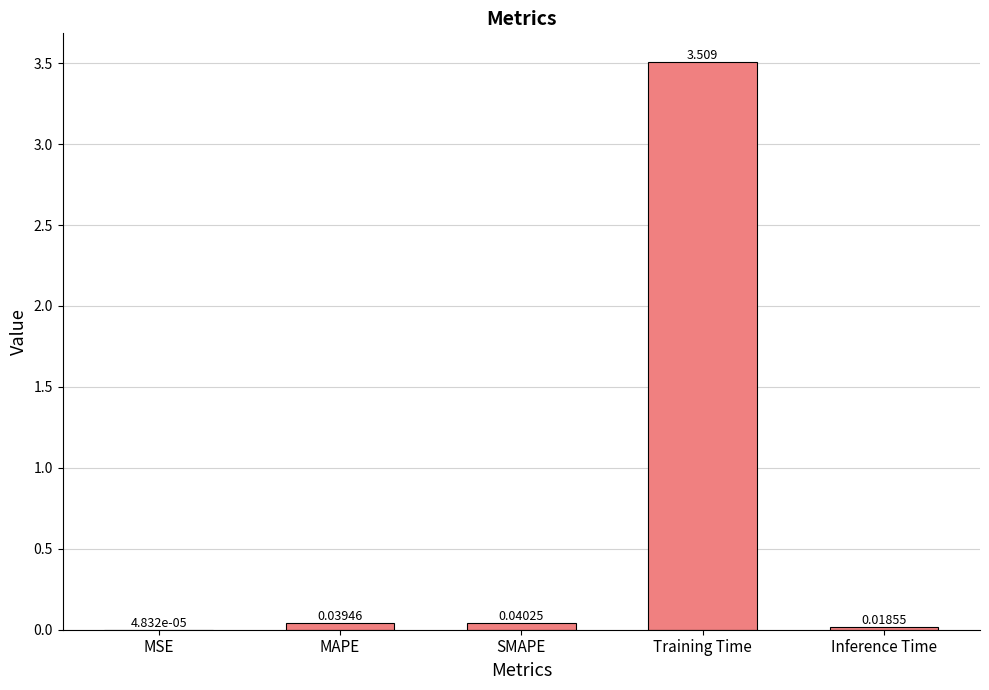

Which has a higher value, MSE or Inference Time?

Inference Time